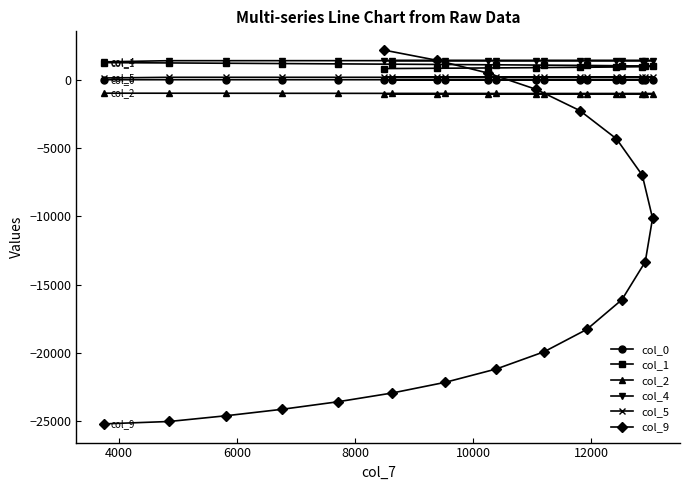

How many lines are shown in the chart?

6